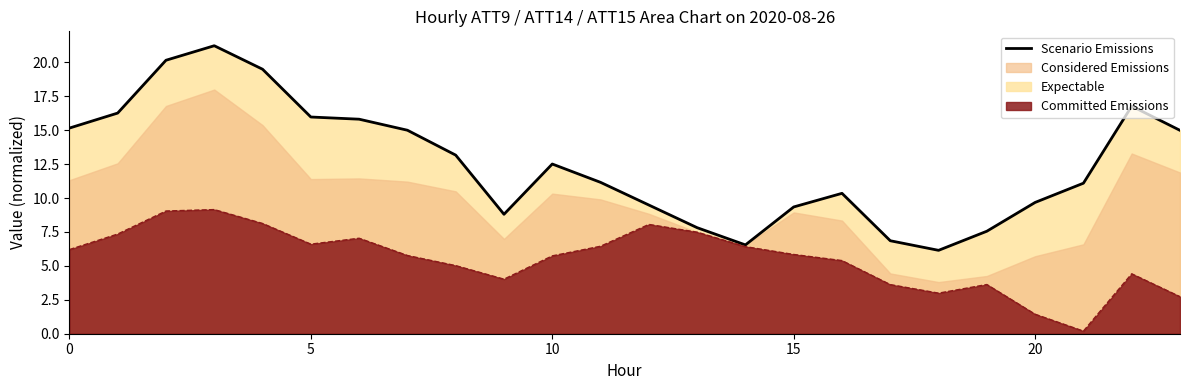

True or false: Committed Emissions has a value of 1.4 at 20.

True